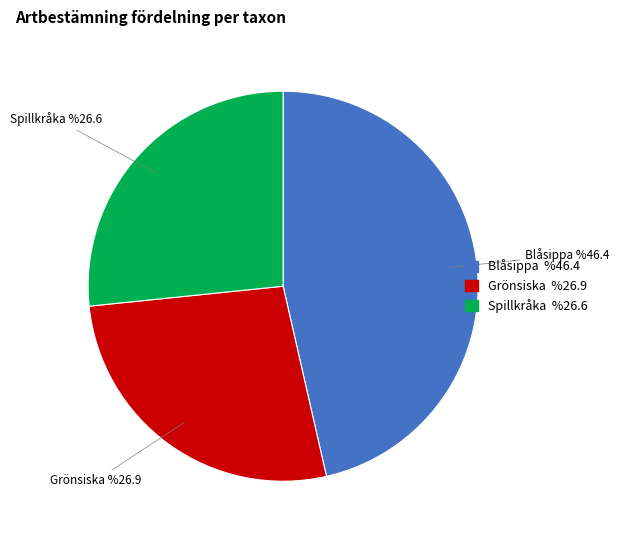

What is the largest slice in the pie chart?

Blåsippa